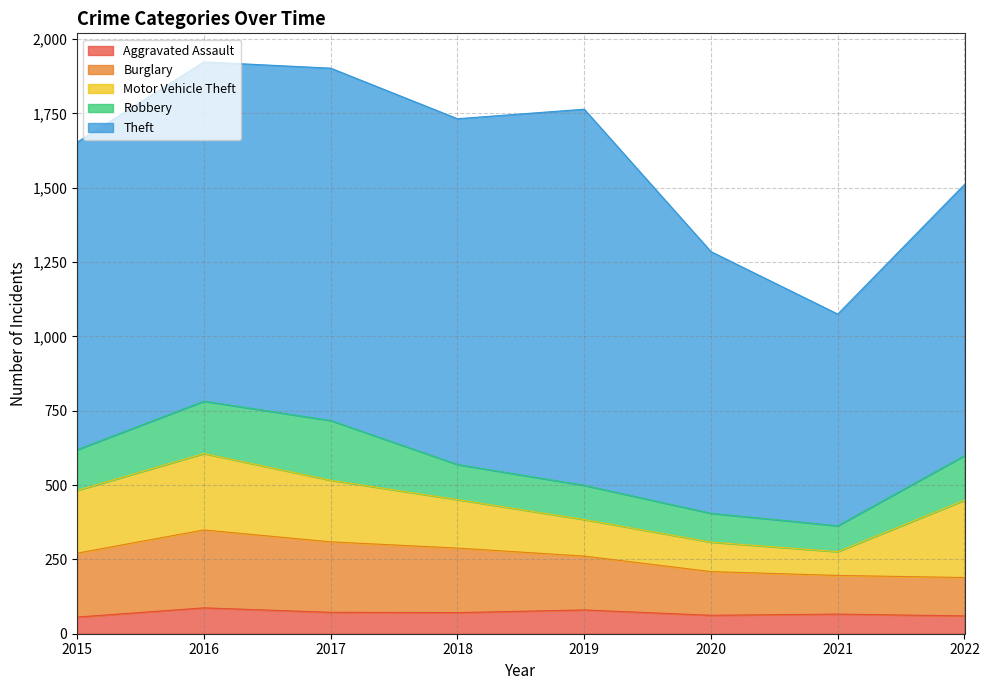

Is the value of Motor Vehicle Theft at 2022 greater than the value of Theft at 2019?

No